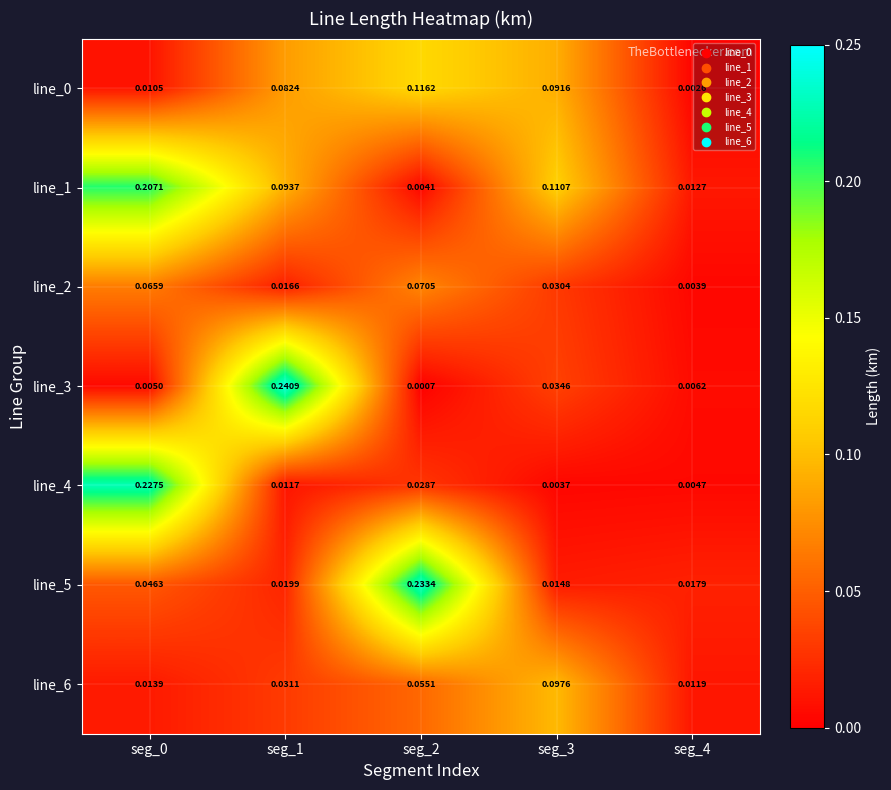

Reading left to right, extract all data points from this chart.

line_0: seg_0=0.0	seg_1=0.1	seg_2=0.1	seg_3=0.1	seg_4=0.0
line_1: seg_0=0.2	seg_1=0.1	seg_2=0.0	seg_3=0.1	seg_4=0.0
line_2: seg_0=0.1	seg_1=0.0	seg_2=0.1	seg_3=0.0	seg_4=0.0
line_3: seg_0=0.0	seg_1=0.2	seg_2=0.0	seg_3=0.0	seg_4=0.0
line_4: seg_0=0.2	seg_1=0.0	seg_2=0.0	seg_3=0.0	seg_4=0.0
line_5: seg_0=0.0	seg_1=0.0	seg_2=0.2	seg_3=0.0	seg_4=0.0
line_6: seg_0=0.0	seg_1=0.0	seg_2=0.1	seg_3=0.1	seg_4=0.0